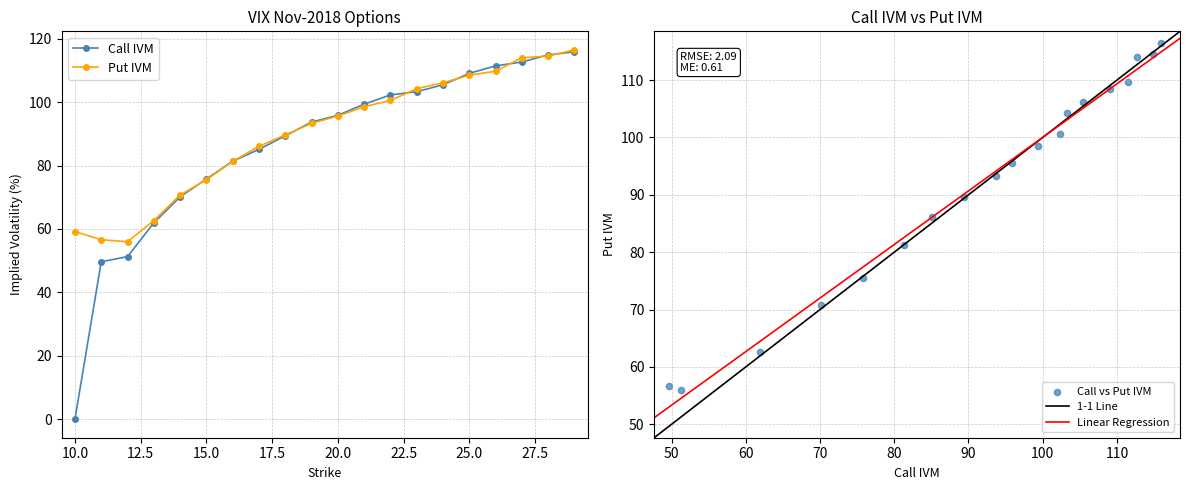

Which series reaches the maximum Y coordinate?

Put IVM